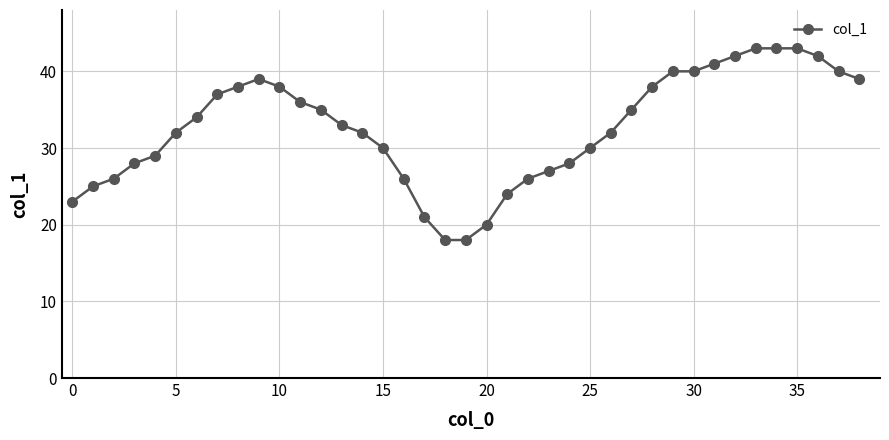

Does the chart display data point markers on the line(s)?

Yes